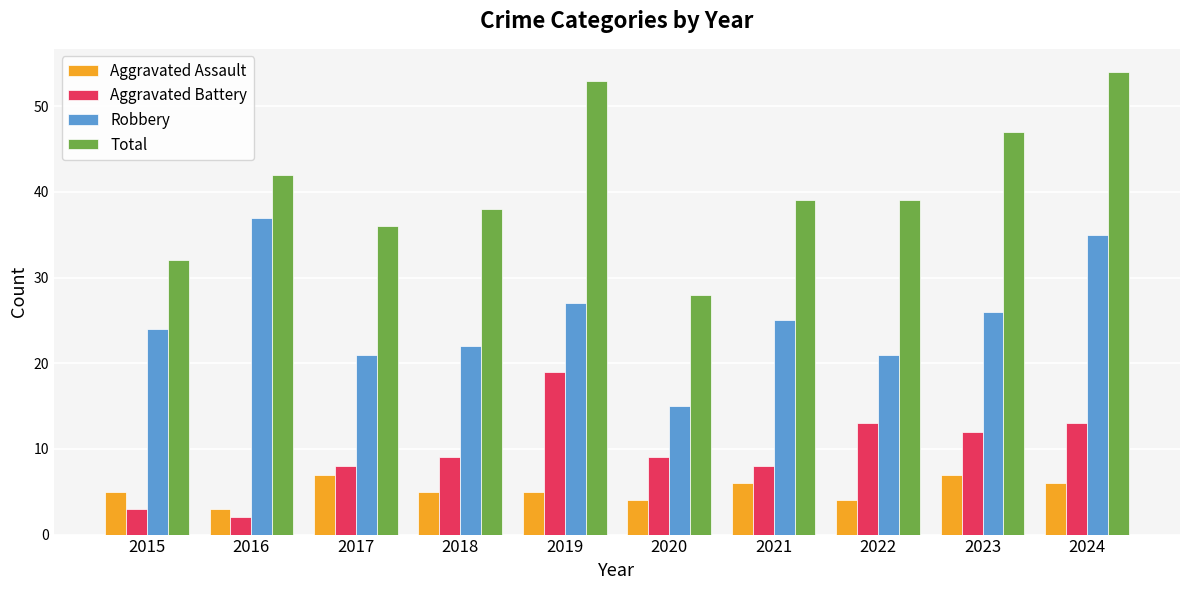

What value does the Aggravated Battery series have at 2024, to the nearest 10?

10